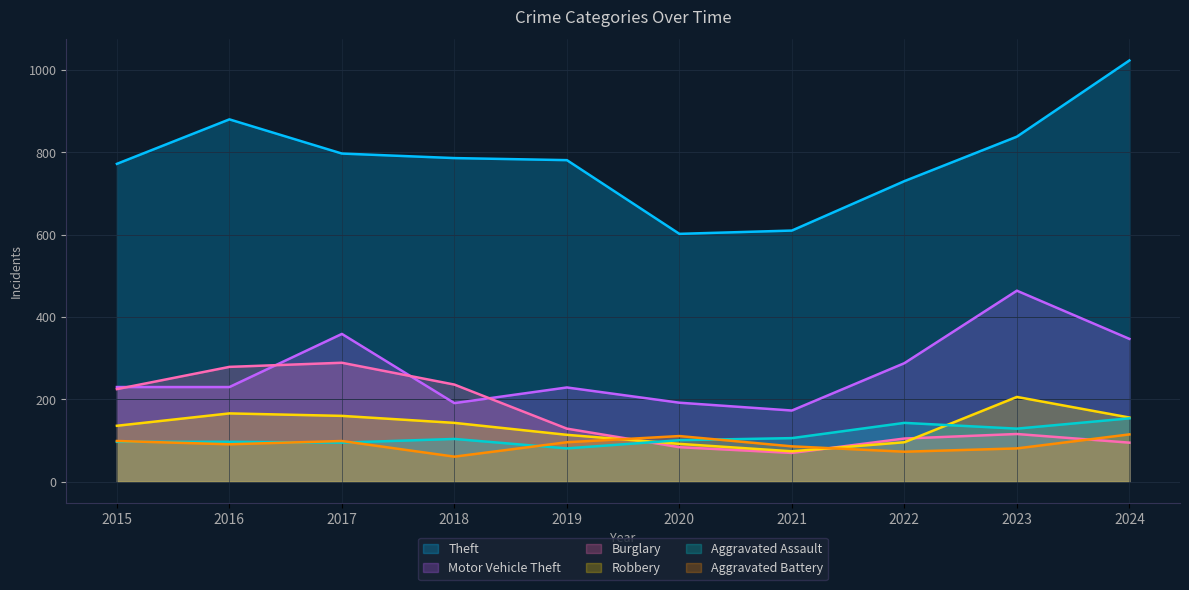

What is the difference between the highest and lowest values at 2019?

700